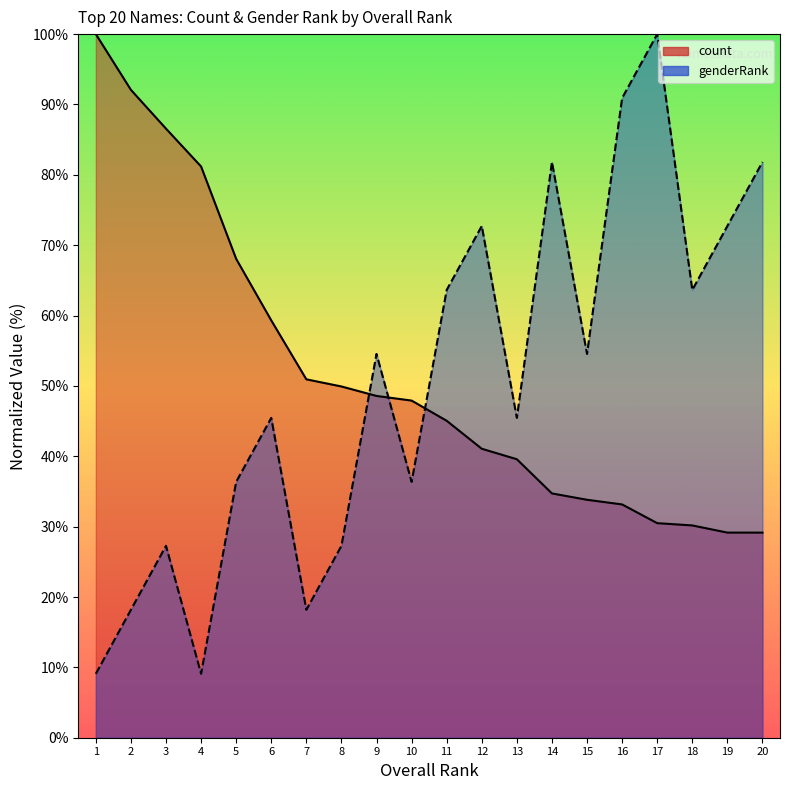

What is the difference between the second highest and minimum values in the count series?

62.9